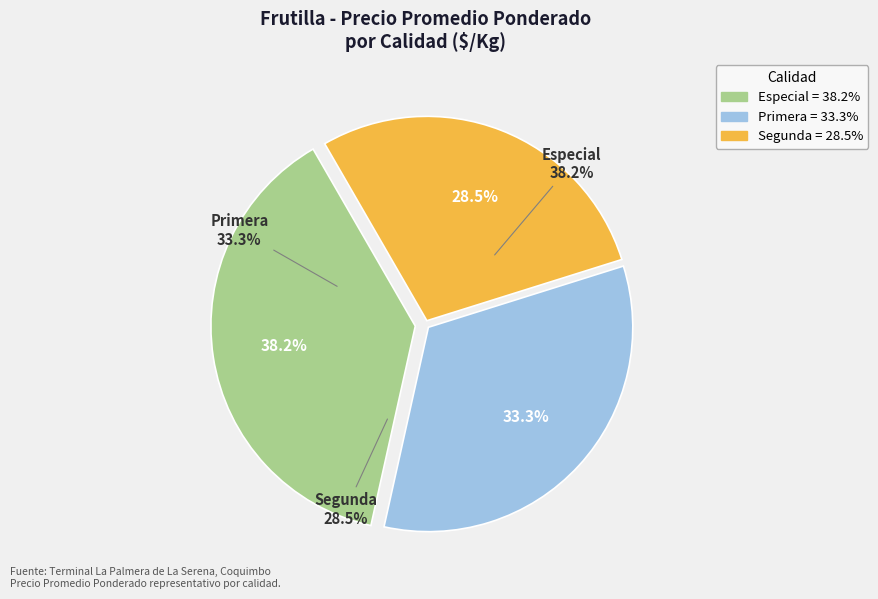

What is the largest slice in the pie chart?

Especial